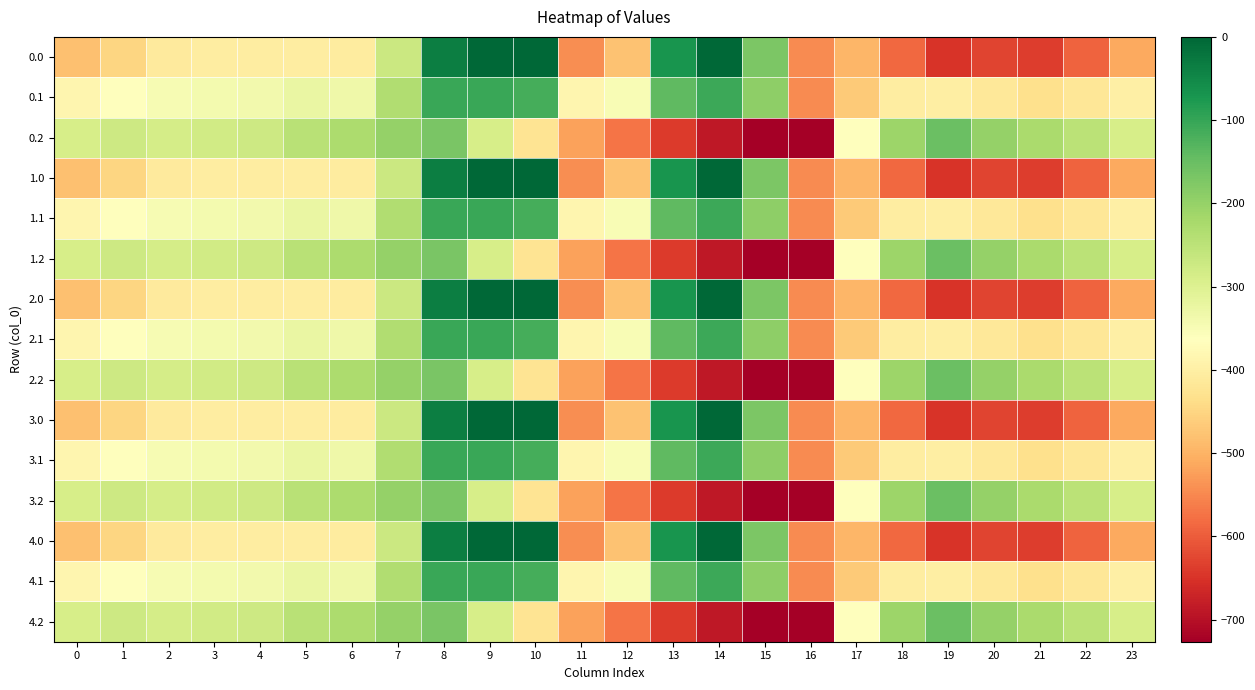

What is the total value across all series at 14?

-3966.1